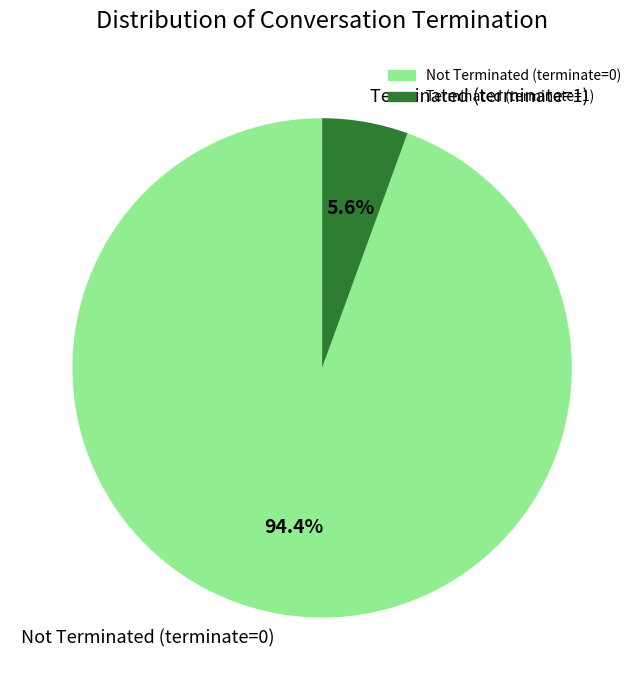

How many segments does this pie chart have?

2